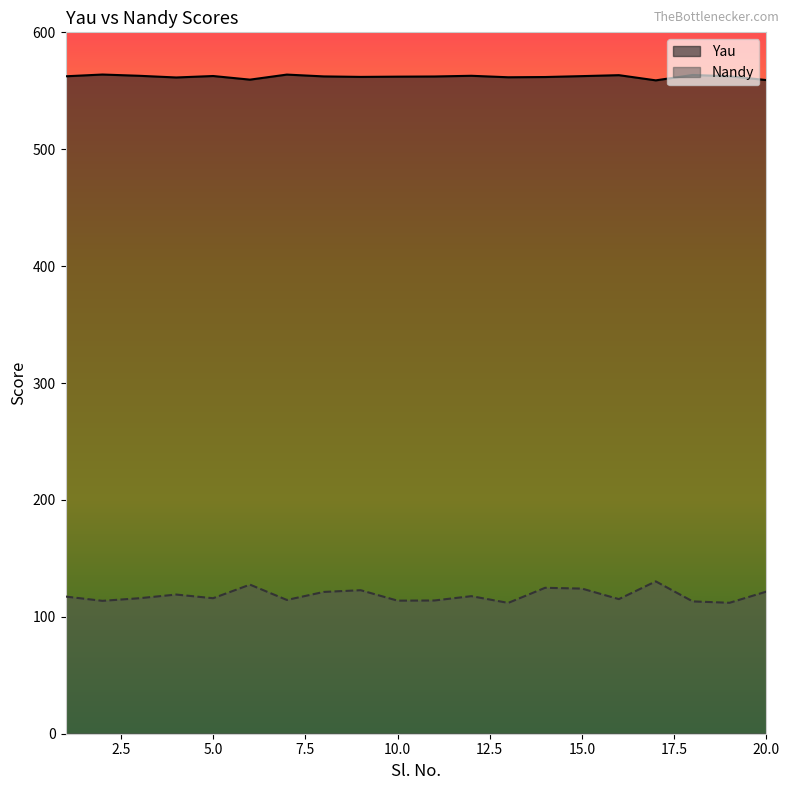

What is the lowest value of the Yau series?

558.9